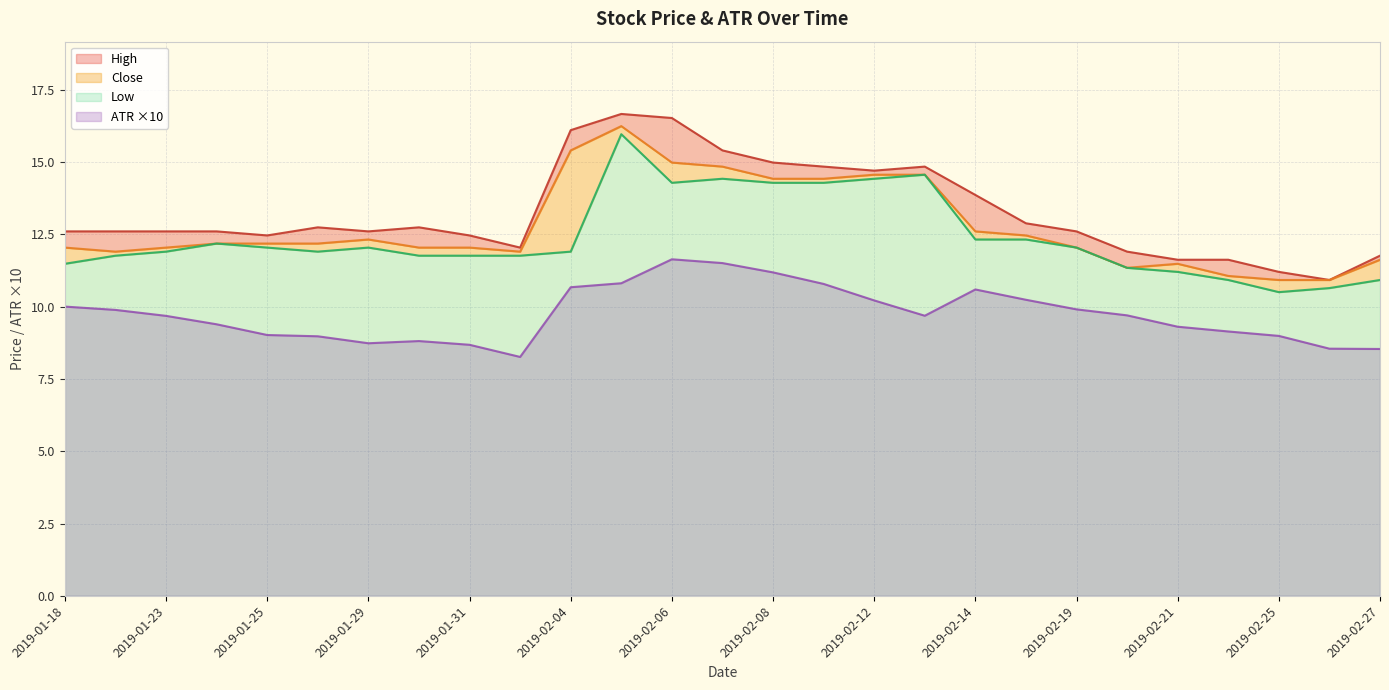

Which series has the largest total across all categories?

High